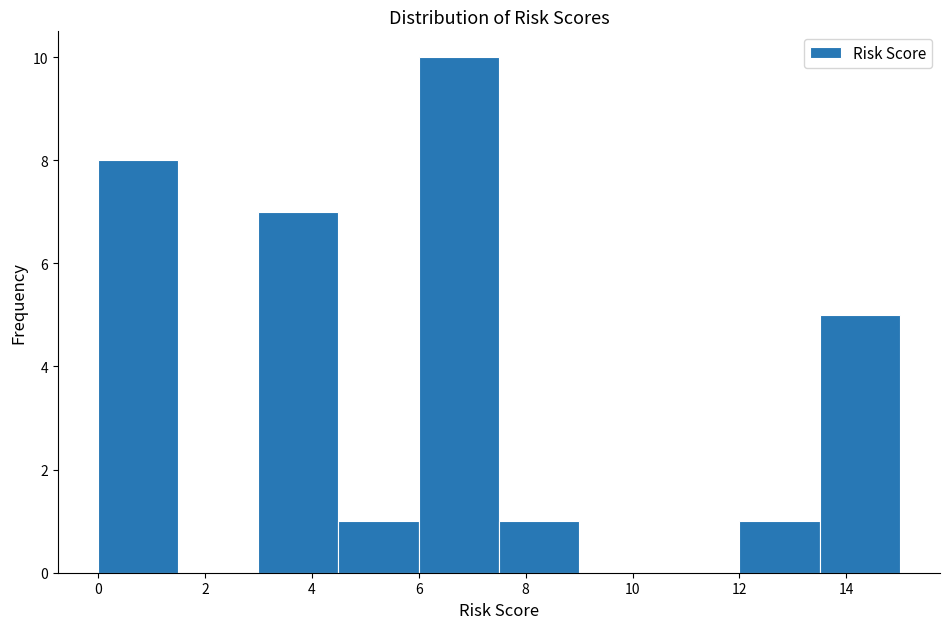

Which range on the x-axis has the tallest bar?

6.0 to 7.5